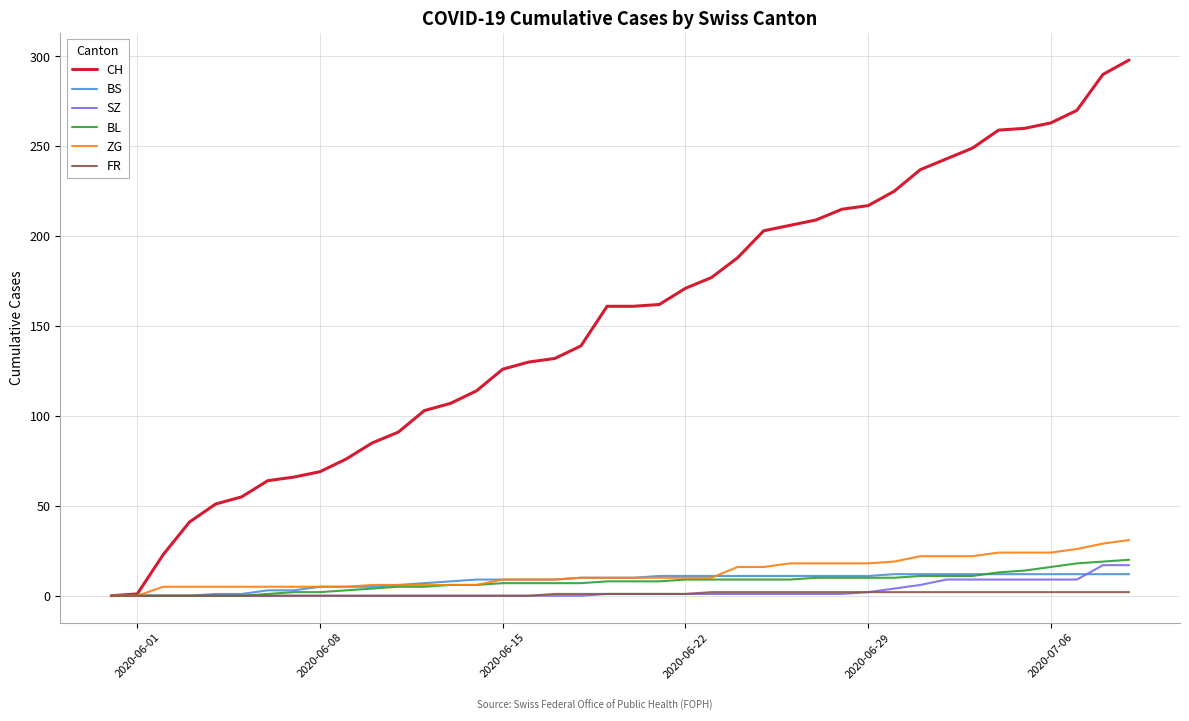

What is the maximum value shown in the chart?

298